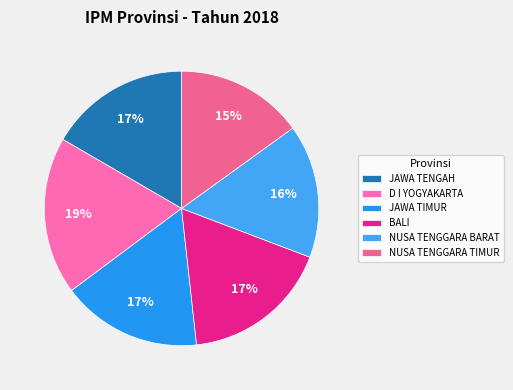

How many segments does this pie chart have?

6